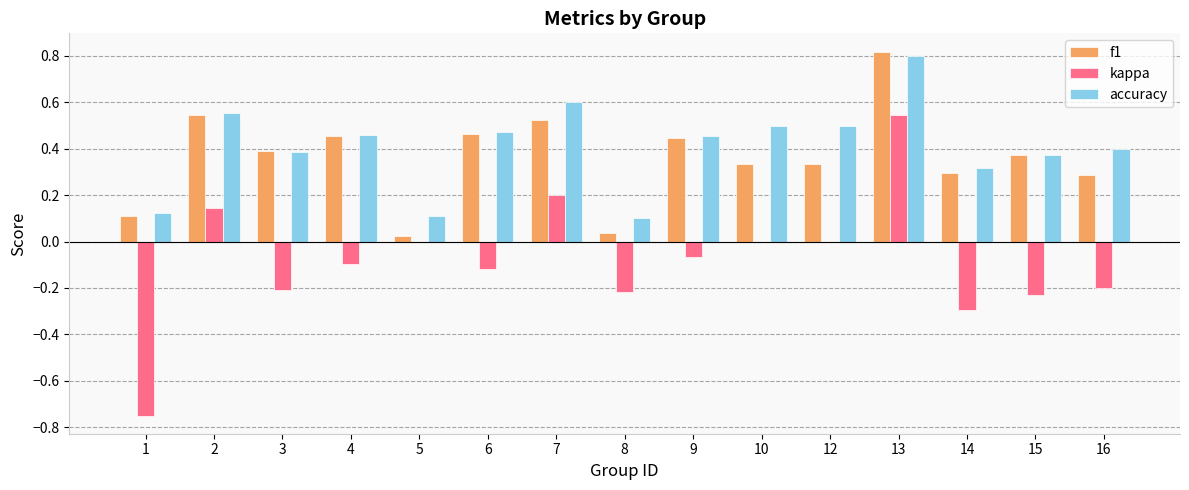

Which series changed the most between 4 and 8?

f1